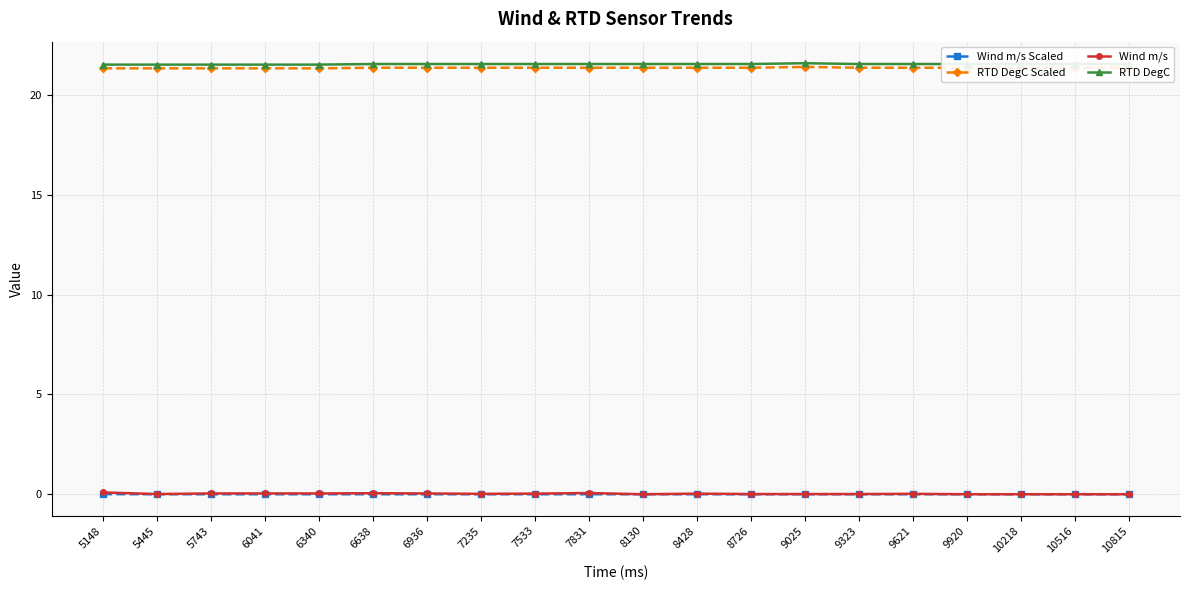

True or false: RTD DegC has a value of 37.4 at 6041.

False